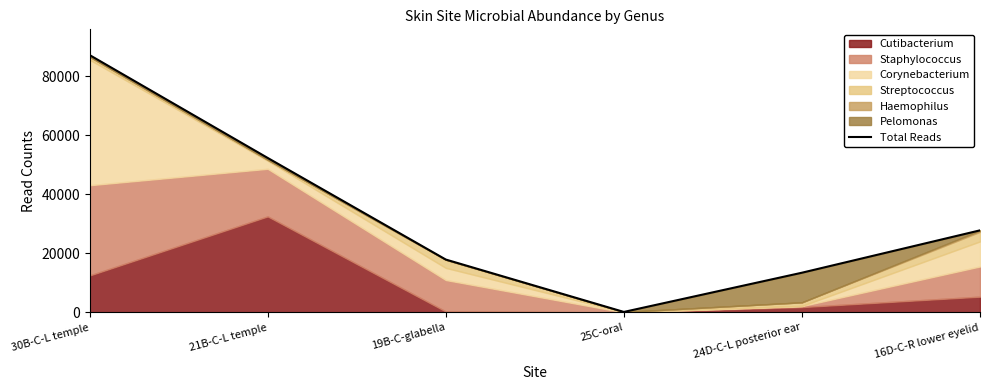

What is the greatest value displayed?

87239